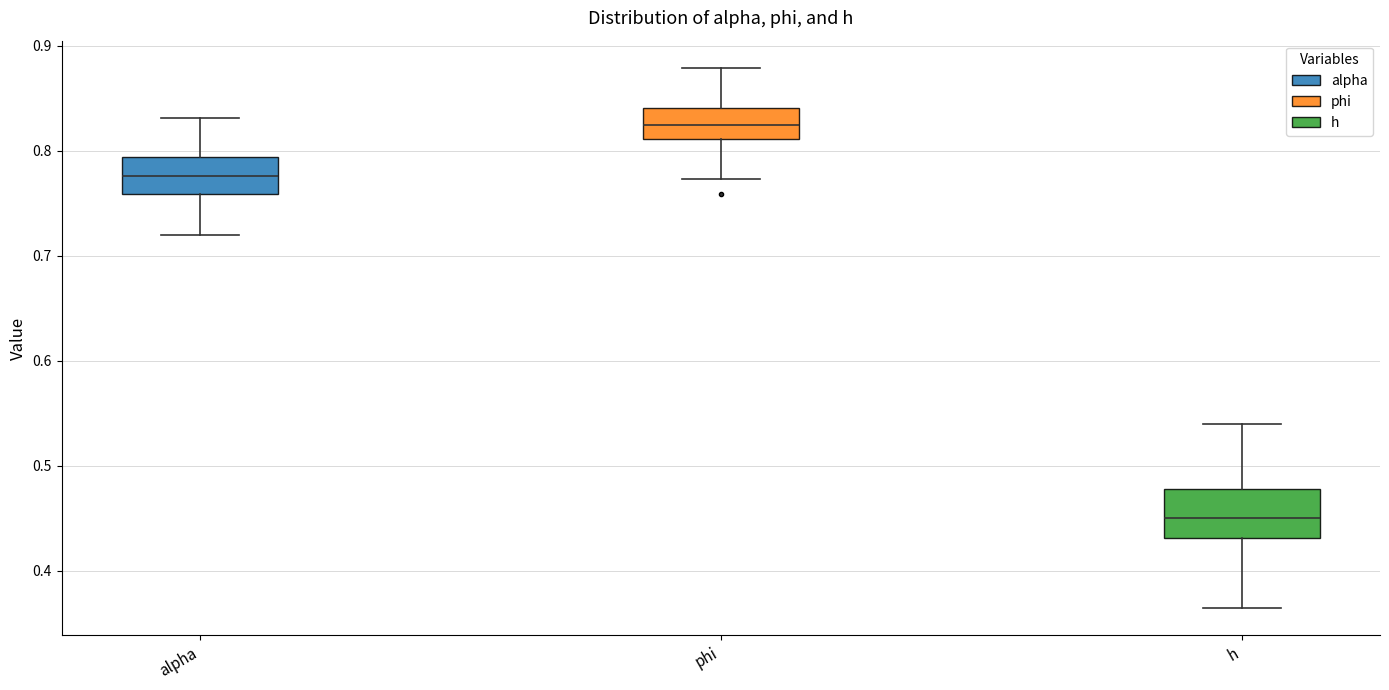

Reading left to right, read every box against the y-axis: the position of its median line, the range the box covers, and the ends of its whiskers. The values are not printed on the chart, so give them approximately, as read against the axis.

alpha: median 0.78, box 0.76 to 0.79, whiskers 0.72 to 0.83
phi: median 0.82, box 0.81 to 0.84, whiskers 0.77 to 0.88
h: median 0.45, box 0.43 to 0.48, whiskers 0.36 to 0.54